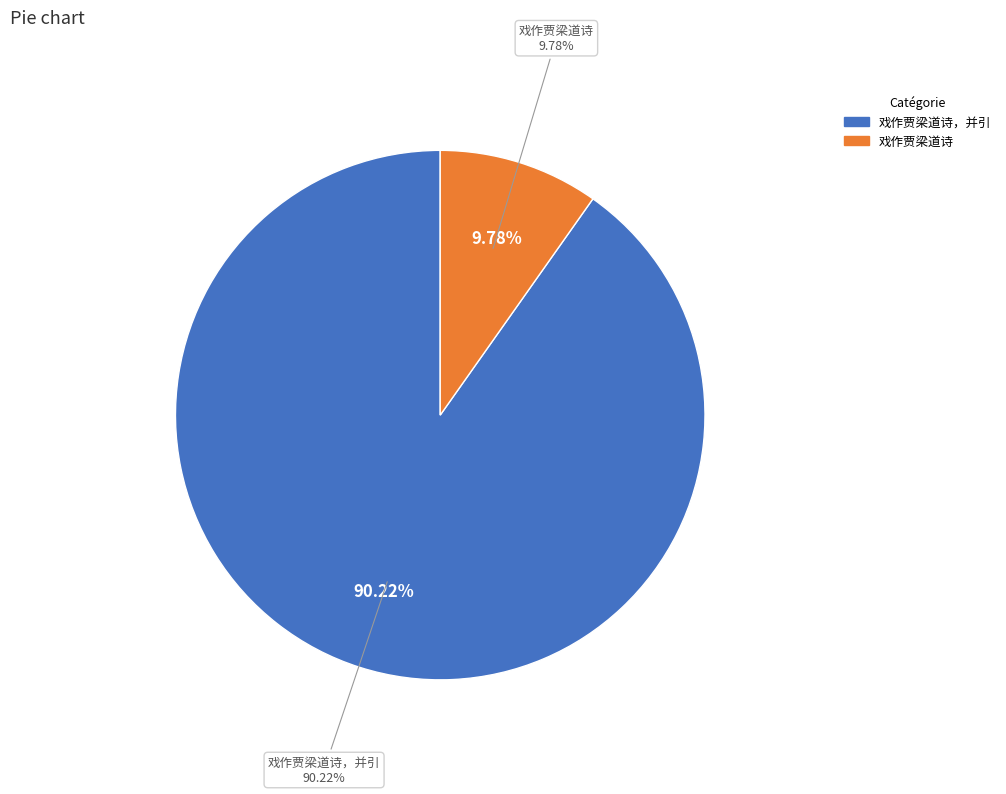

Count the number of slices in the pie.

2